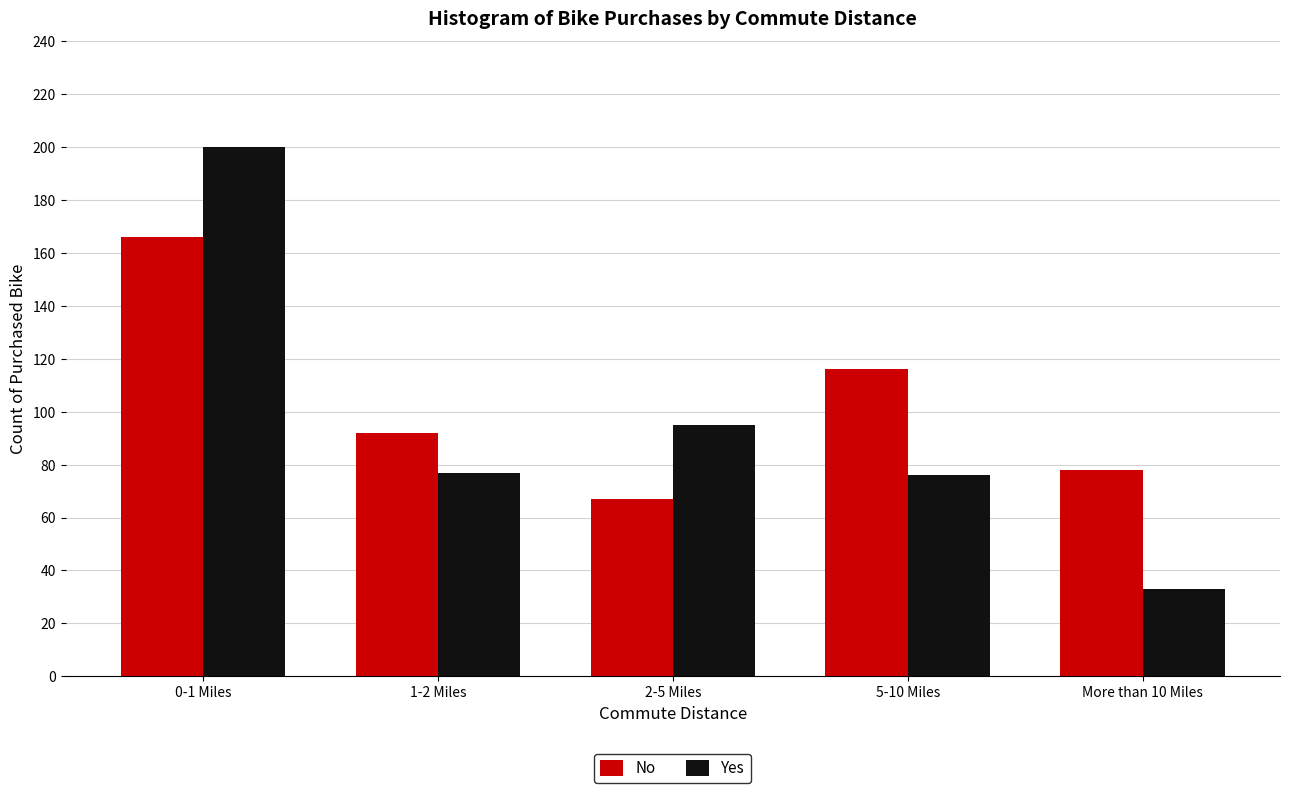

Reading left to right, extract all data points from this chart.

No: 166	92	67	116	78
Yes: 200	77	95	76	33